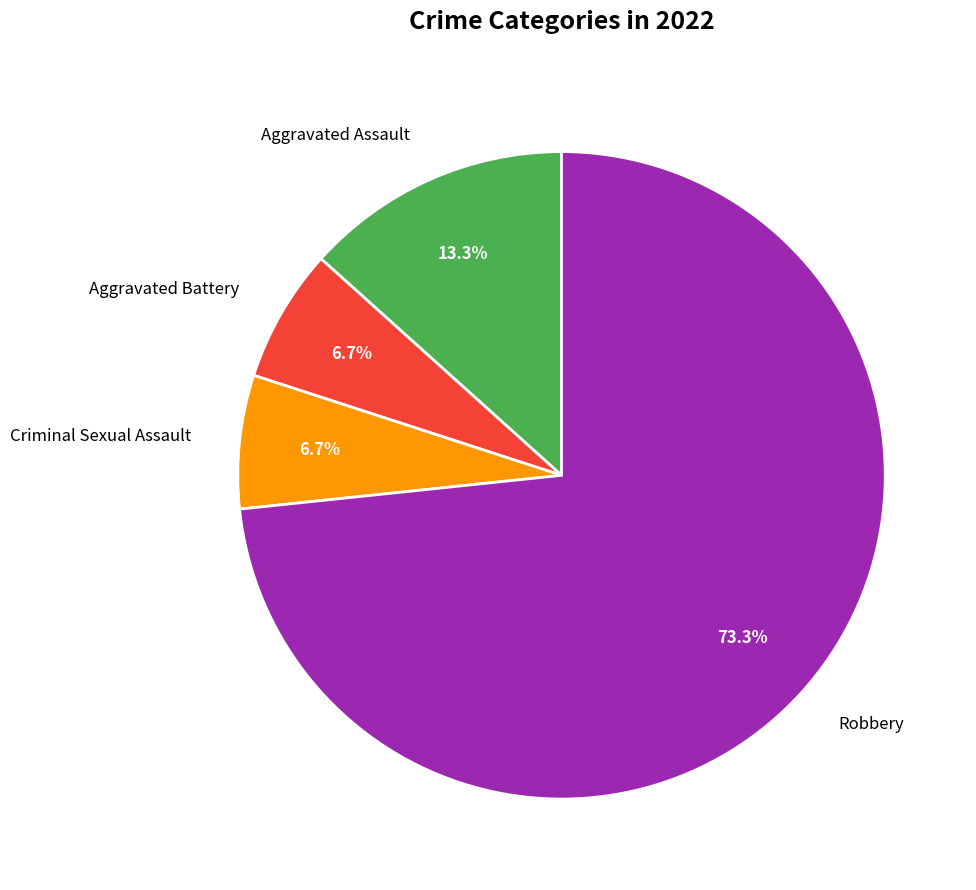

To the nearest percent, what portion does Robbery represent?

73%